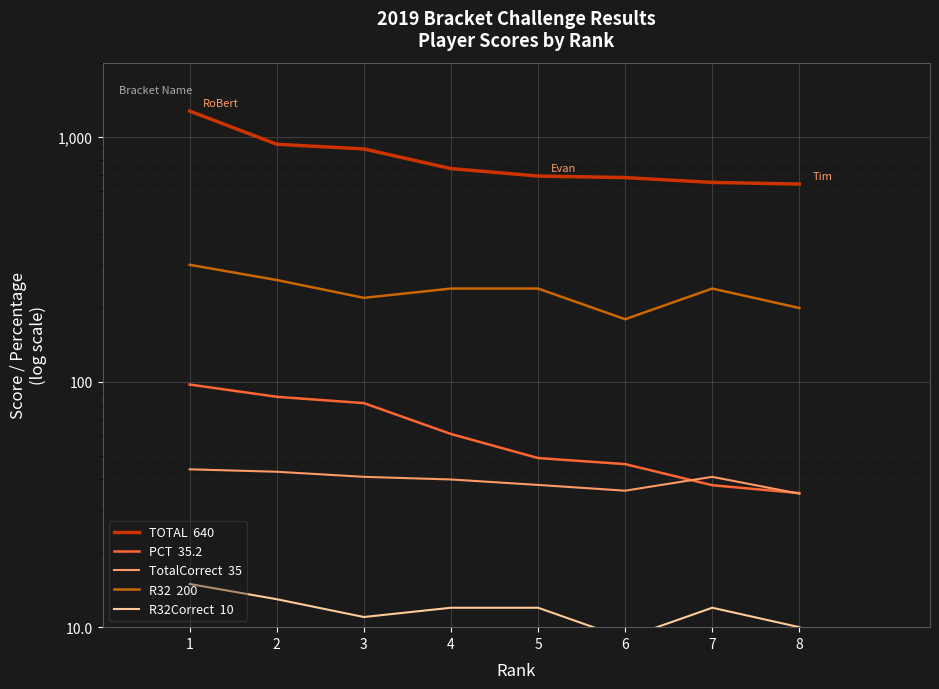

How many series are shown in this chart?

5